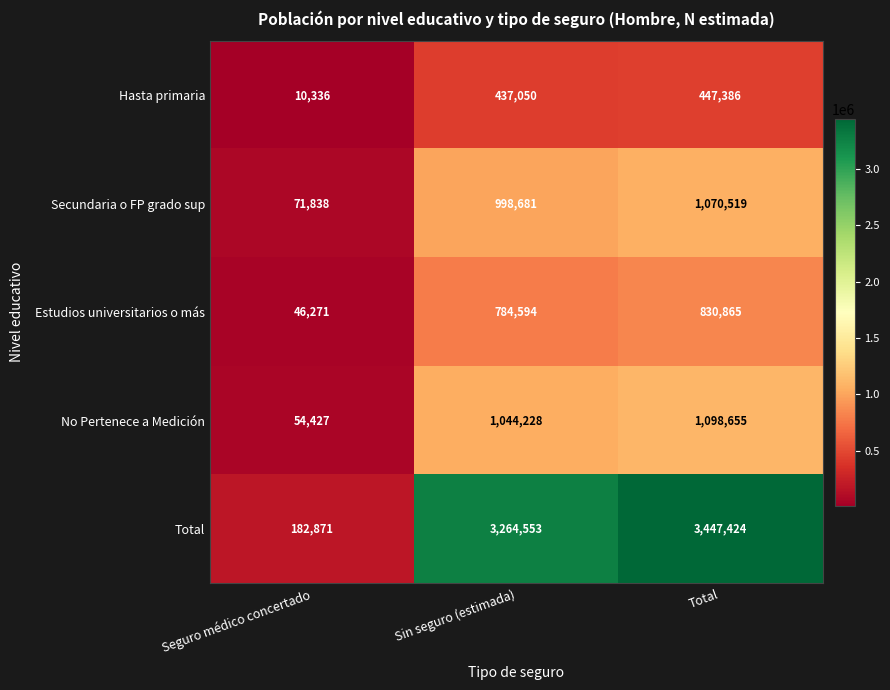

Where is Hasta primaria nearest to the value 228861?

Sin seguro (estimada)